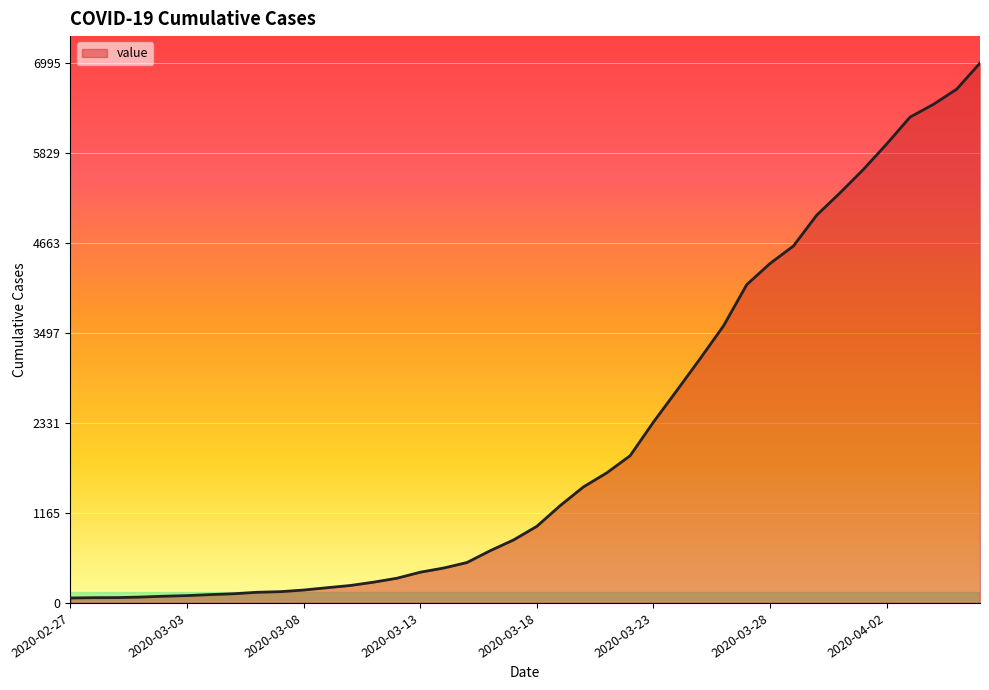

What is the difference between the maximum and minimum values?

6931